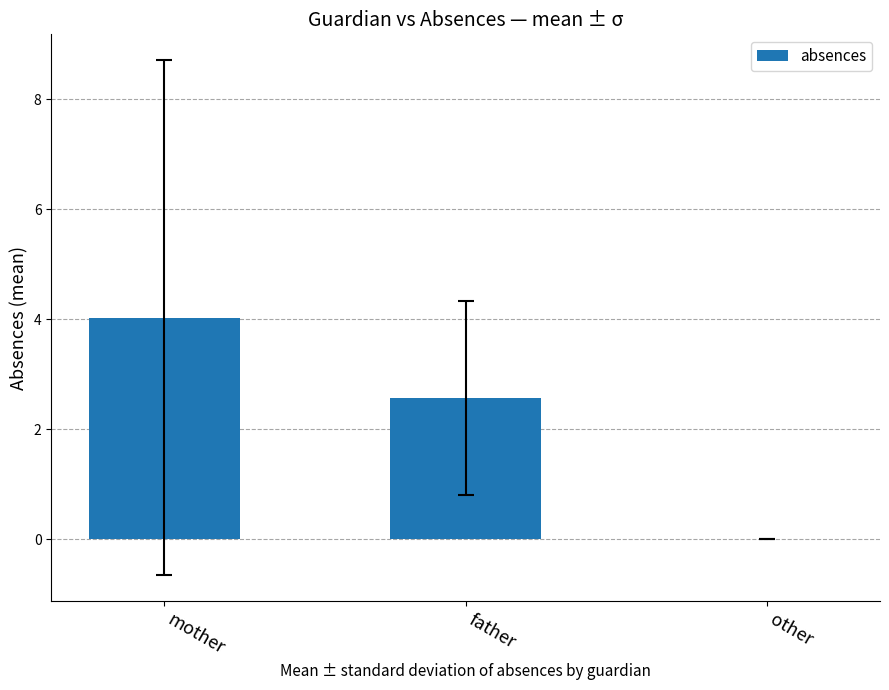

The value at mother is 4.0. True or false?

True